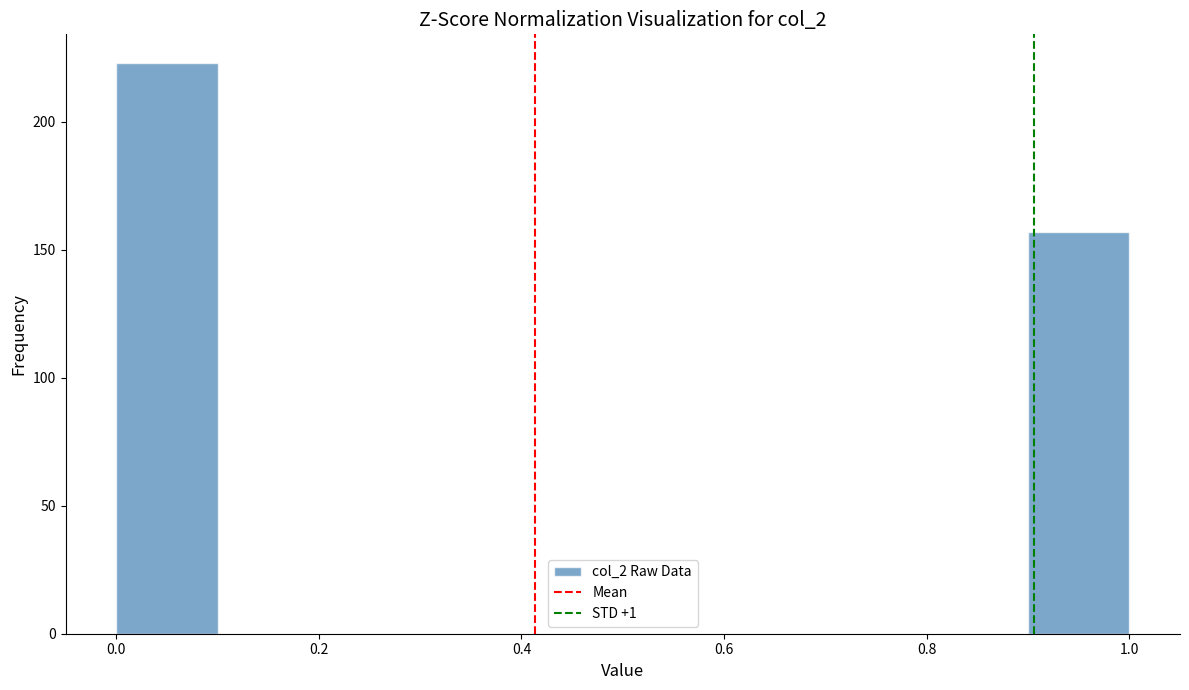

Reading left to right, list every bar in this chart as the range it spans on the x-axis followed by its height. The values are not printed on the chart, so give them approximately, as read against the axis.

0.0 to 0.1: 225
0.1 to 0.2: 0
0.2 to 0.3: 0
0.3 to 0.4: 0
0.4 to 0.5: 0
0.5 to 0.6: 0
0.6 to 0.7: 0
0.7 to 0.8: 0
0.8 to 0.9: 0
0.9 to 1.0: 155